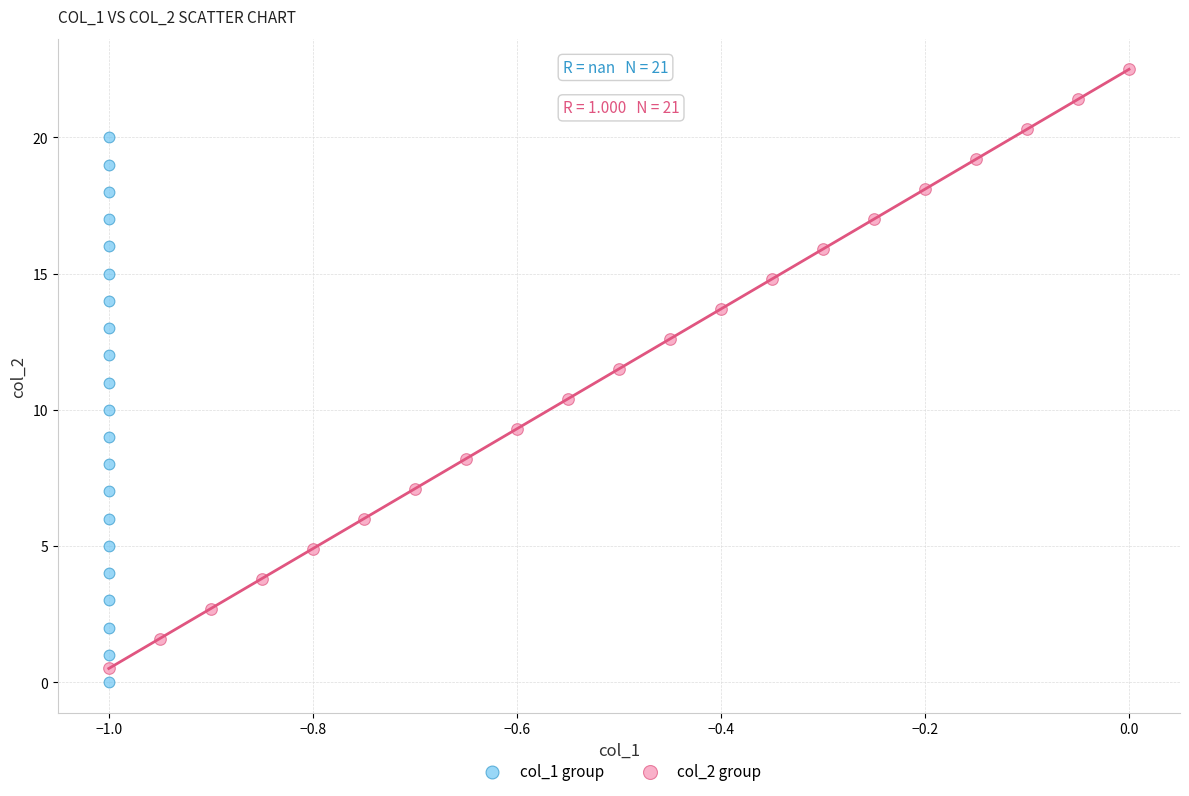

Which series has the widest spread of Y values?

col_2 group